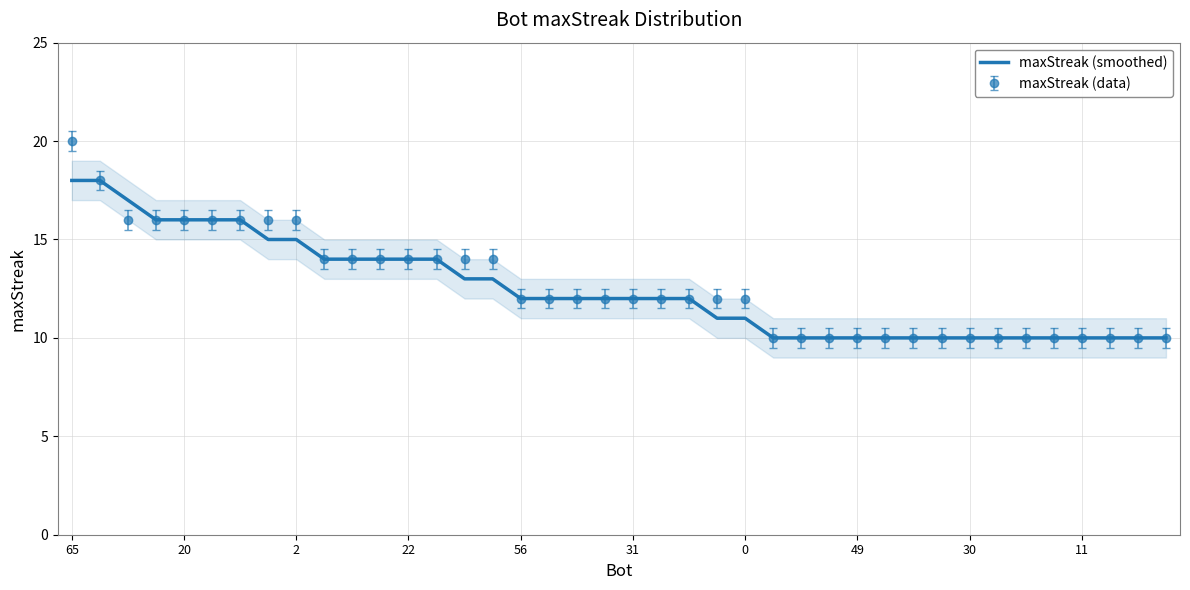

Reading left to right, what are all the values shown in this chart?

18	18	17	16	16	16	16	15	15	14	14	14	14	14	13	13	12	12	12	12	12	12	12	11	11	10	10	10	10	10	10	10	10	10	10	10	10	10	10	10